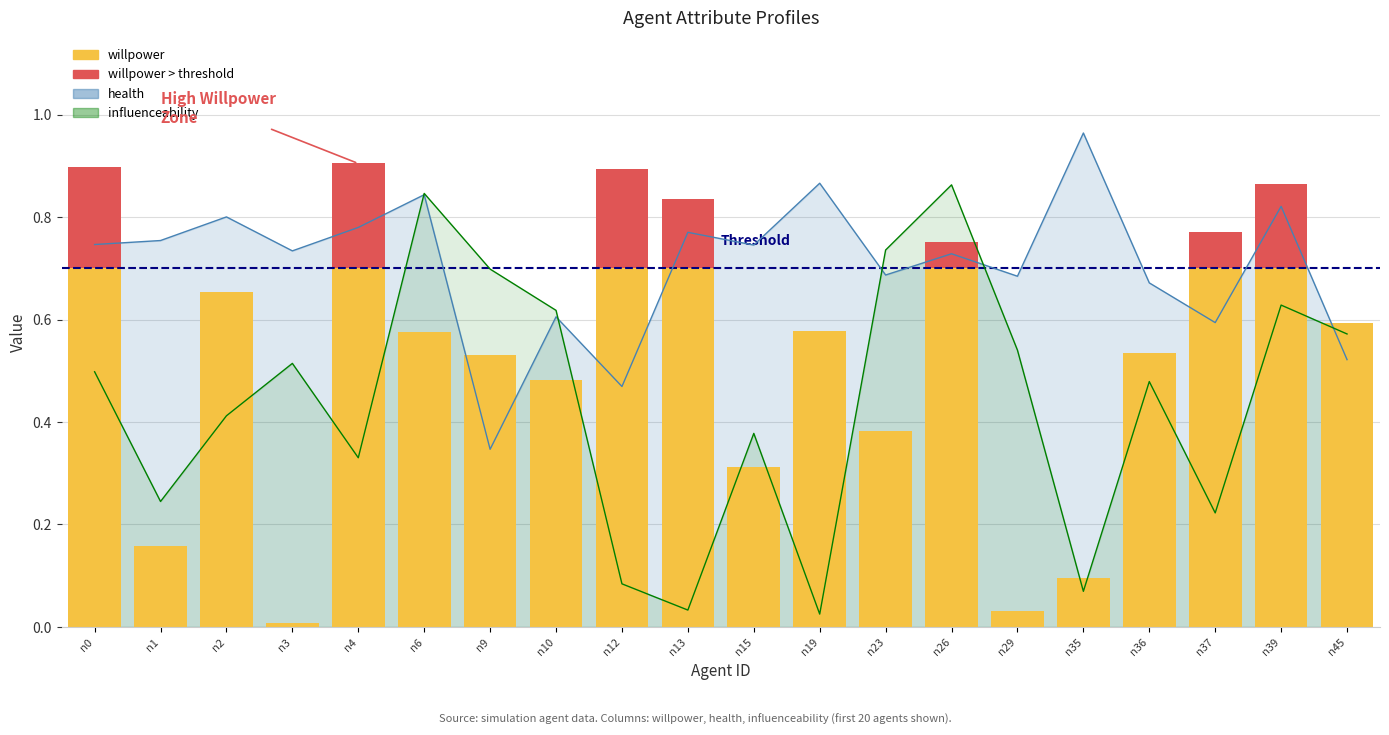

Reading left to right, what are all the values shown in this chart?

willpower: 0.9	0.2	0.7	0.0	0.9	0.6	0.5	0.5	0.9	0.8	0.3	0.6	0.4	0.8	0.0	0.1	0.5	0.8	0.9	0.6
willpower (above threshold): 0.2	0.0	0.0	0.0	0.2	0.0	0.0	0.0	0.2	0.1	0.0	0.0	0.0	0.1	0.0	0.0	0.0	0.1	0.2	0.0